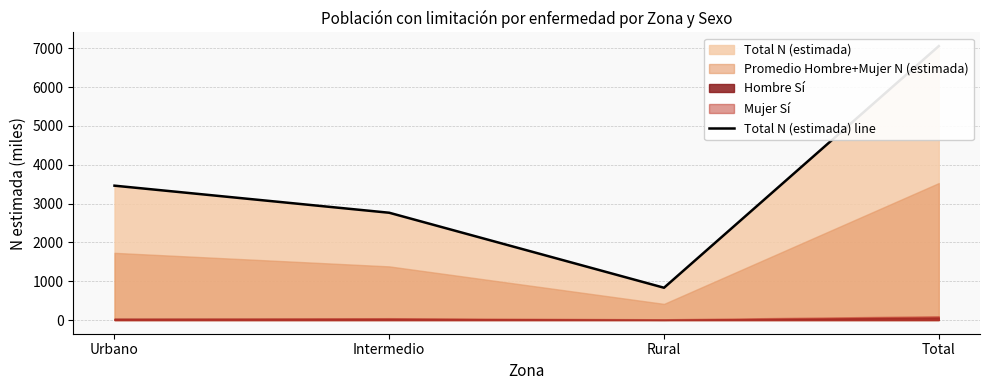

Does the chart display data point markers on the line(s)?

No